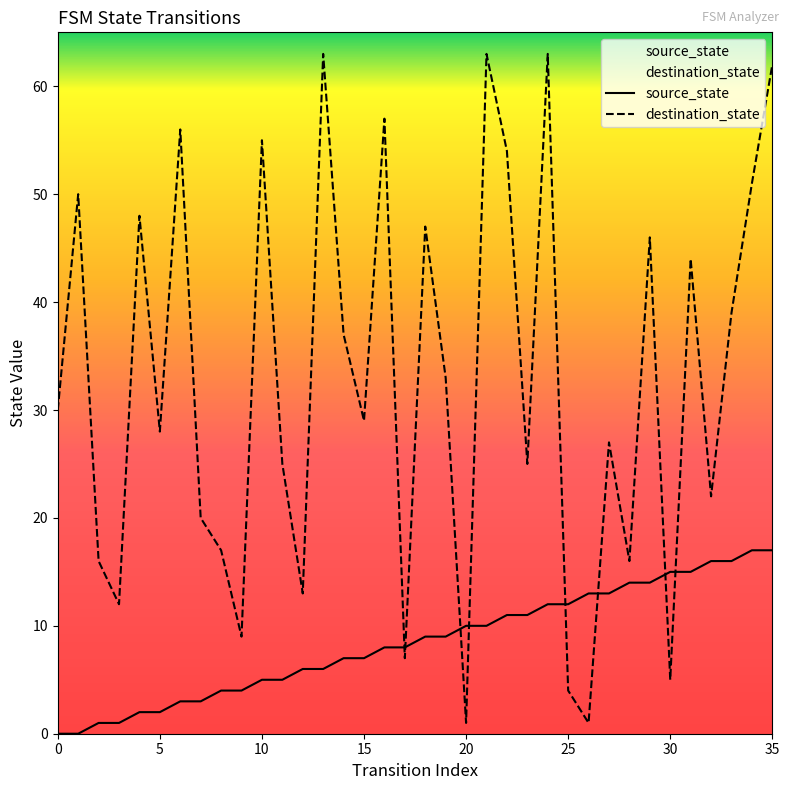

List the series in order of their peak value, lowest first.

source_state, destination_state